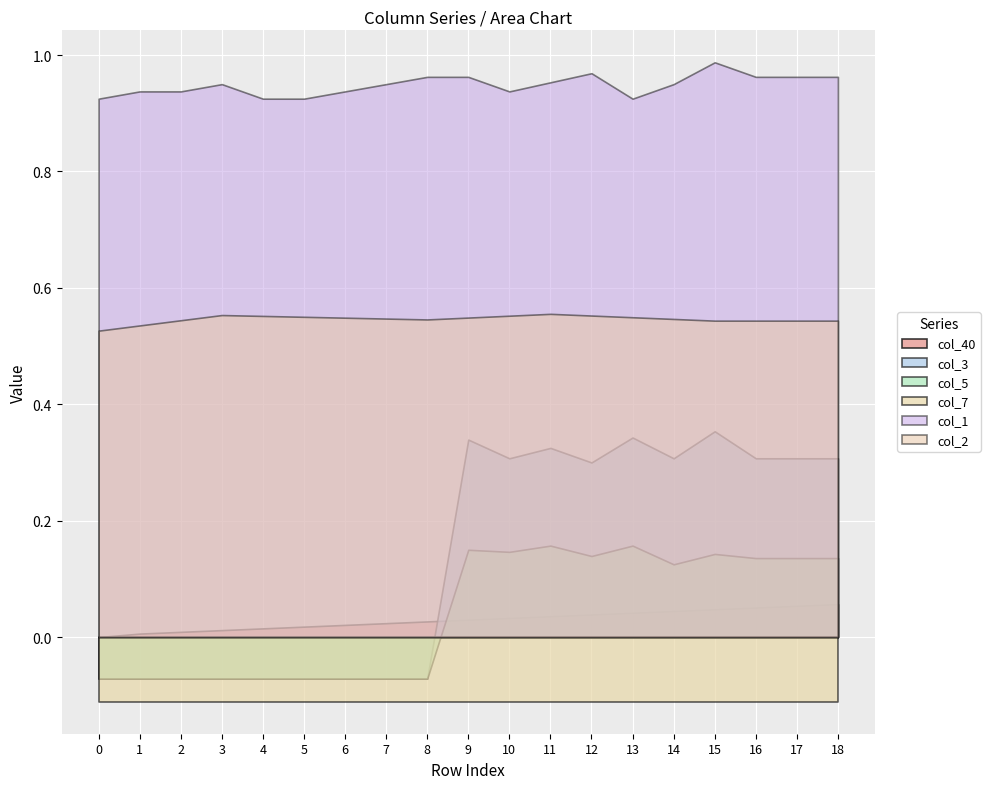

At which category is the sum across all series the highest?

15